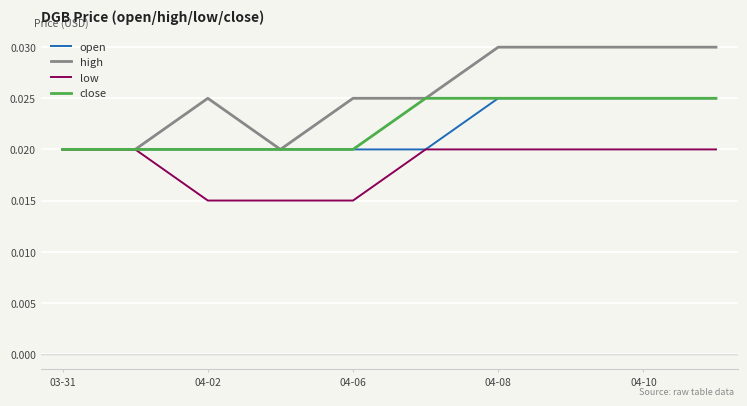

Which series has the widest spread of values?

high